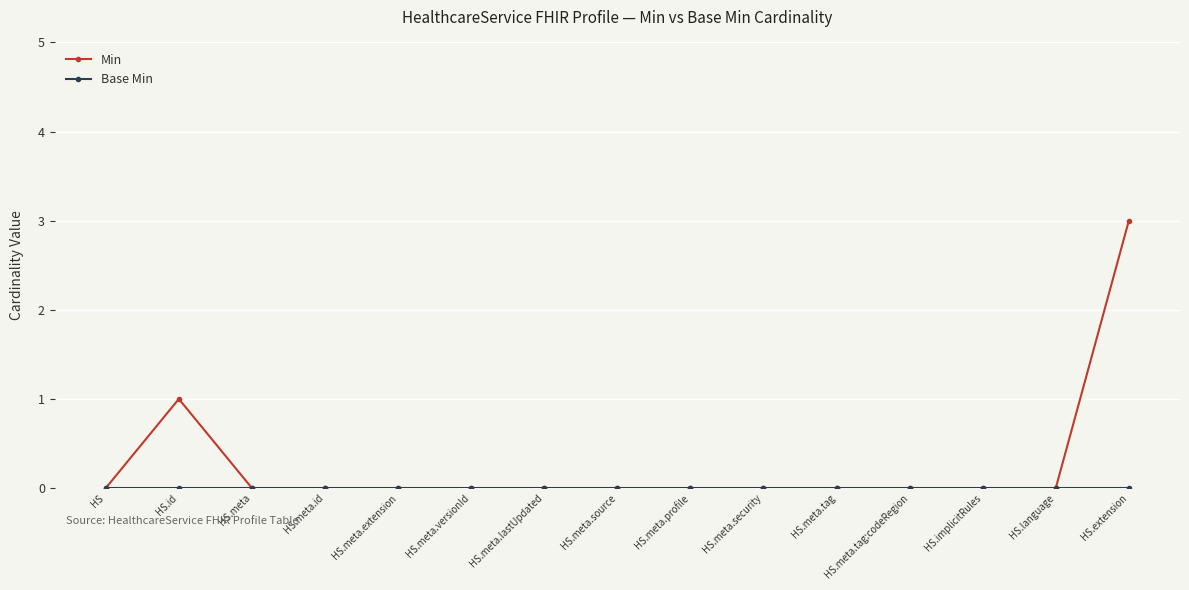

How many lines are shown in the chart?

2